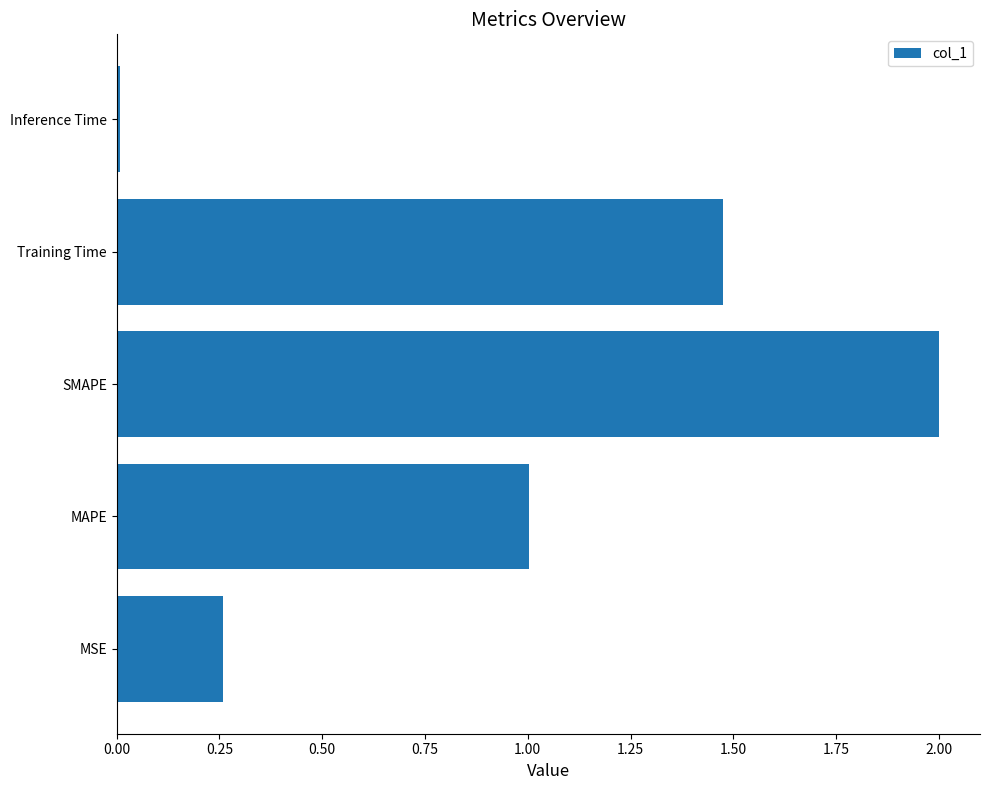

Between MAPE and SMAPE, which is larger?

SMAPE